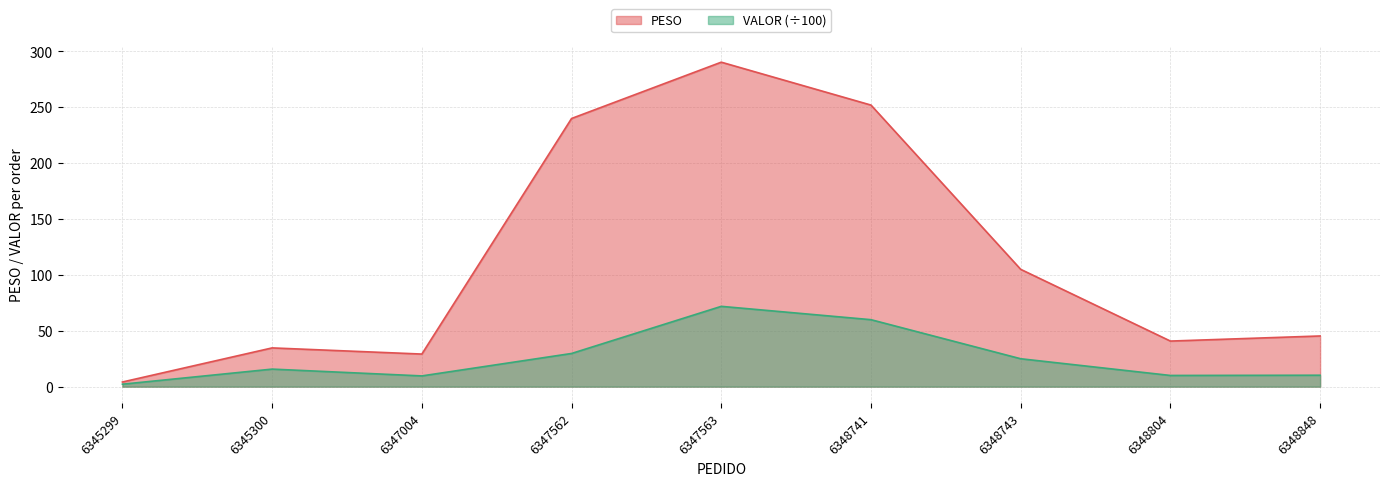

Is the value of VALOR at 6345299 greater than the value of PESO at 6348743?

No